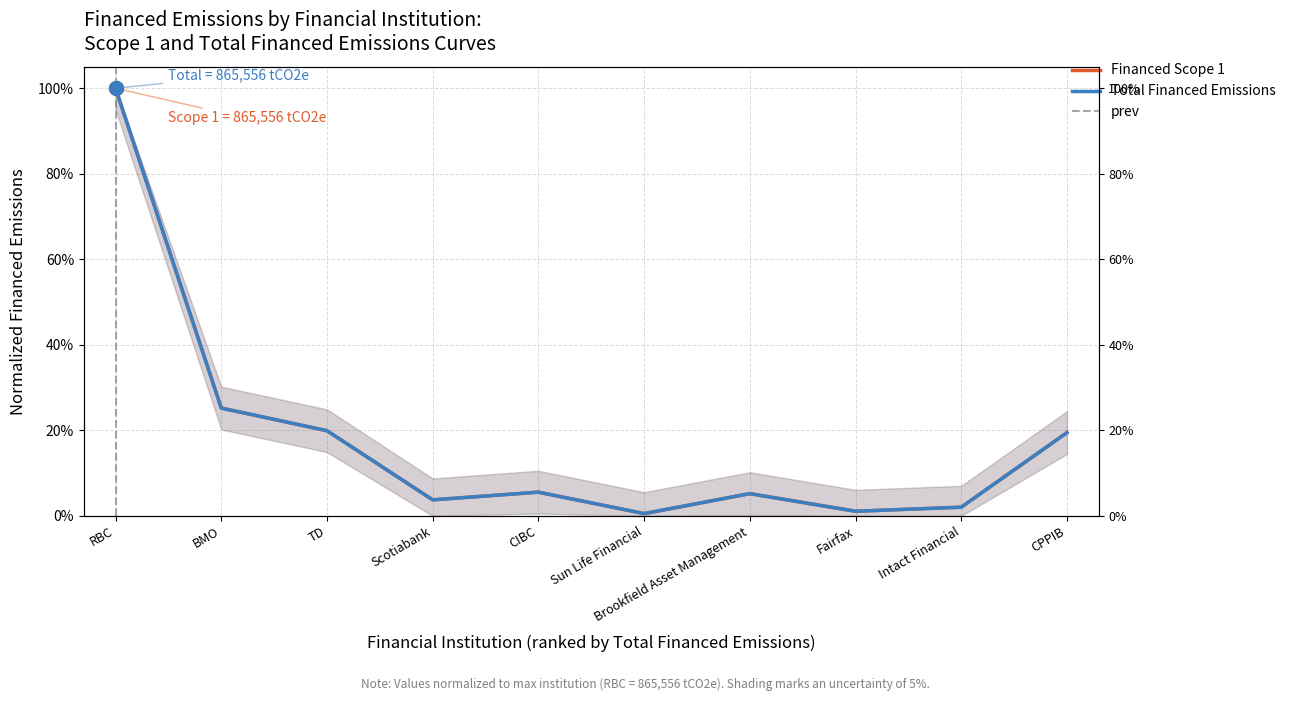

What is the total value across all series at RBC?

2.0